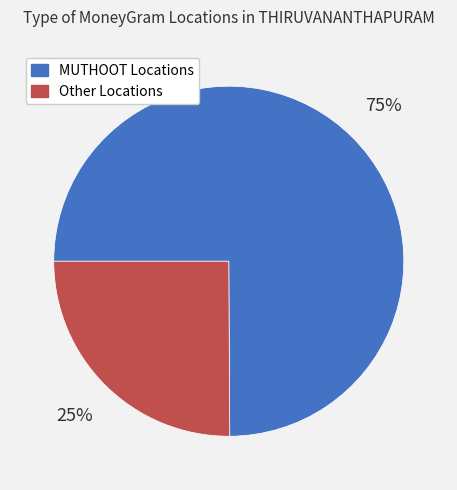

Is there any slice that represents more than half of the pie?

Yes